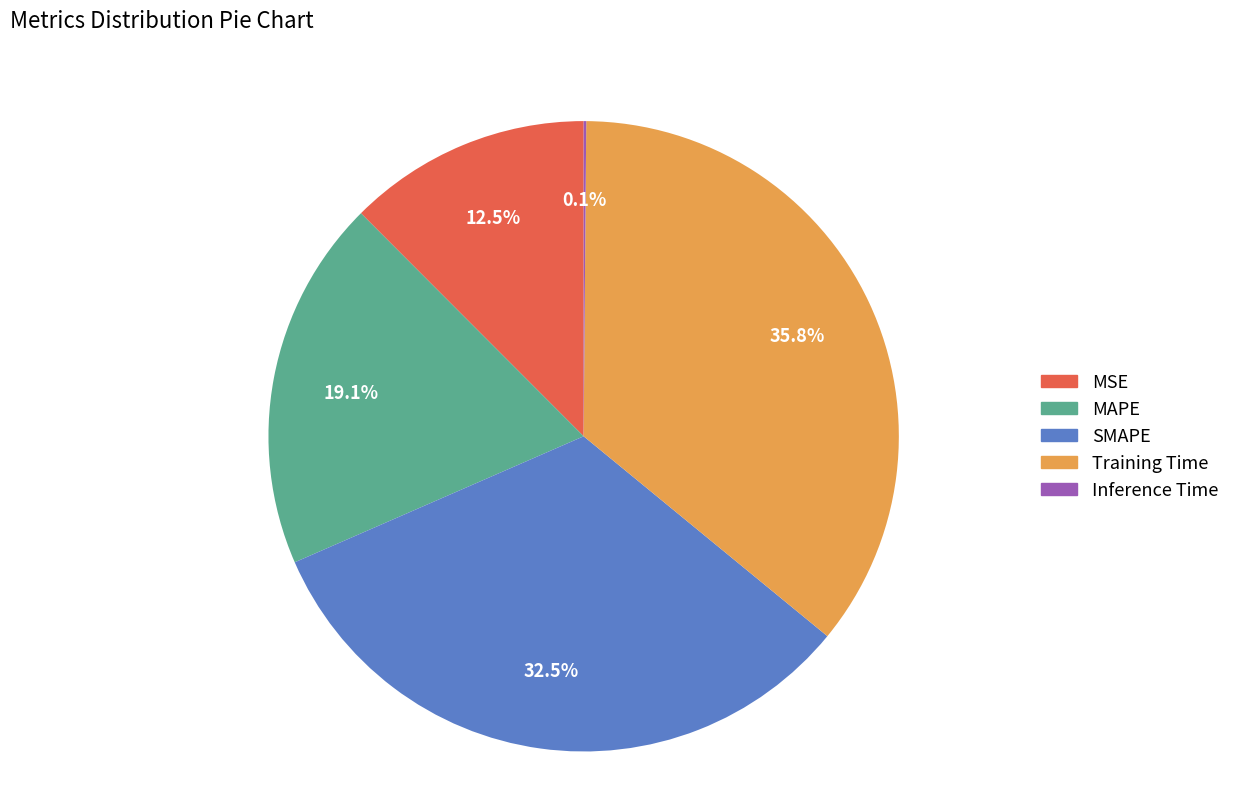

Is MAPE the majority of the pie?

No